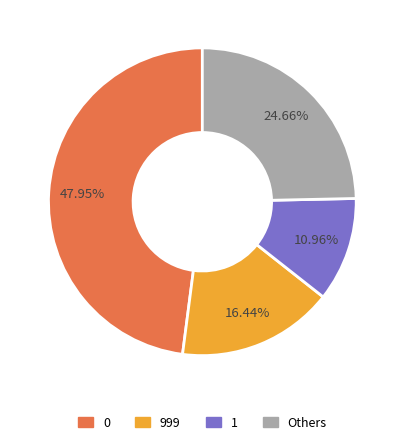

Does any single category account for the majority?

No